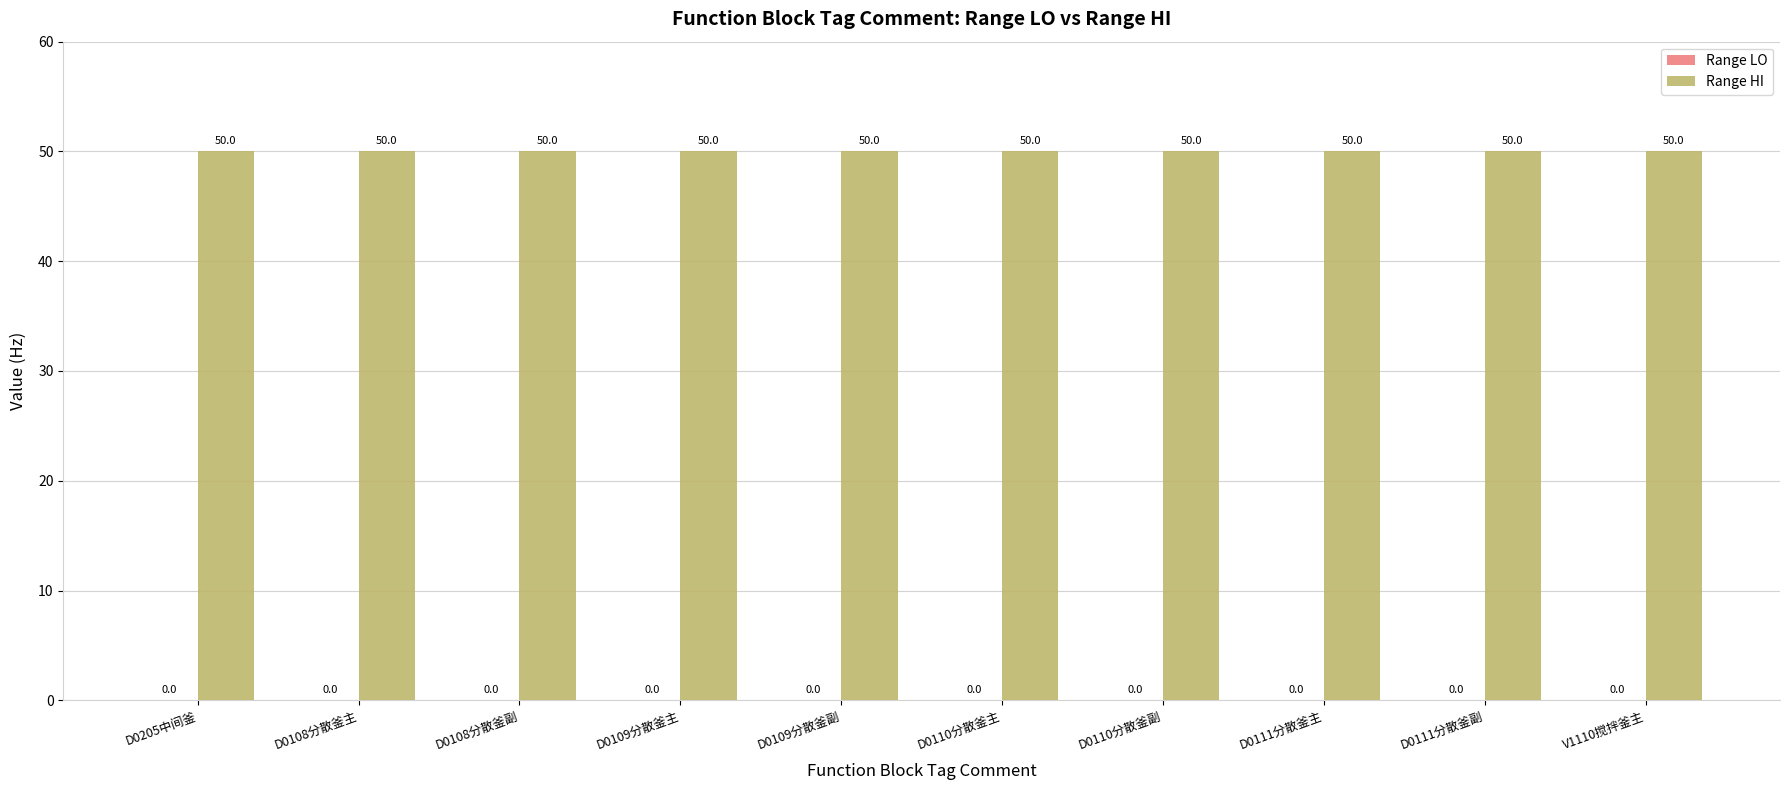

What is the label of the 2nd bar from the right?

D0111分散釜副